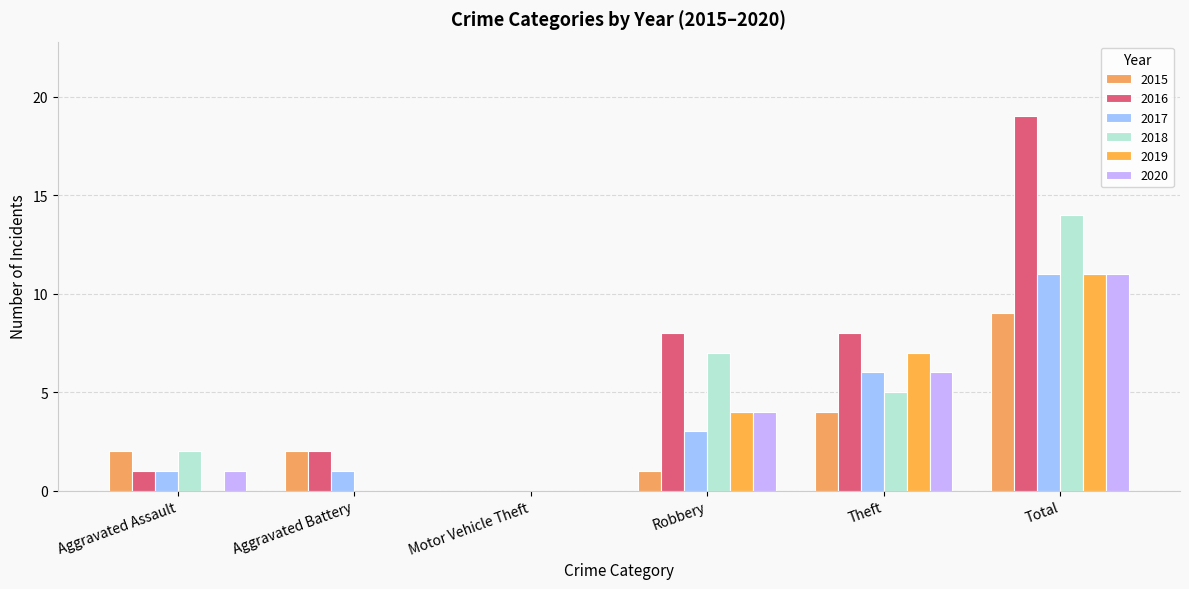

Reading left to right, transcribe all the data shown in this chart.

2015: 2	2	0	1	4	9
2016: 1	2	0	8	8	19
2017: 1	1	0	3	6	11
2018: 2	0	0	7	5	14
2019: 0	0	0	4	7	11
2020: 1	0	0	4	6	11